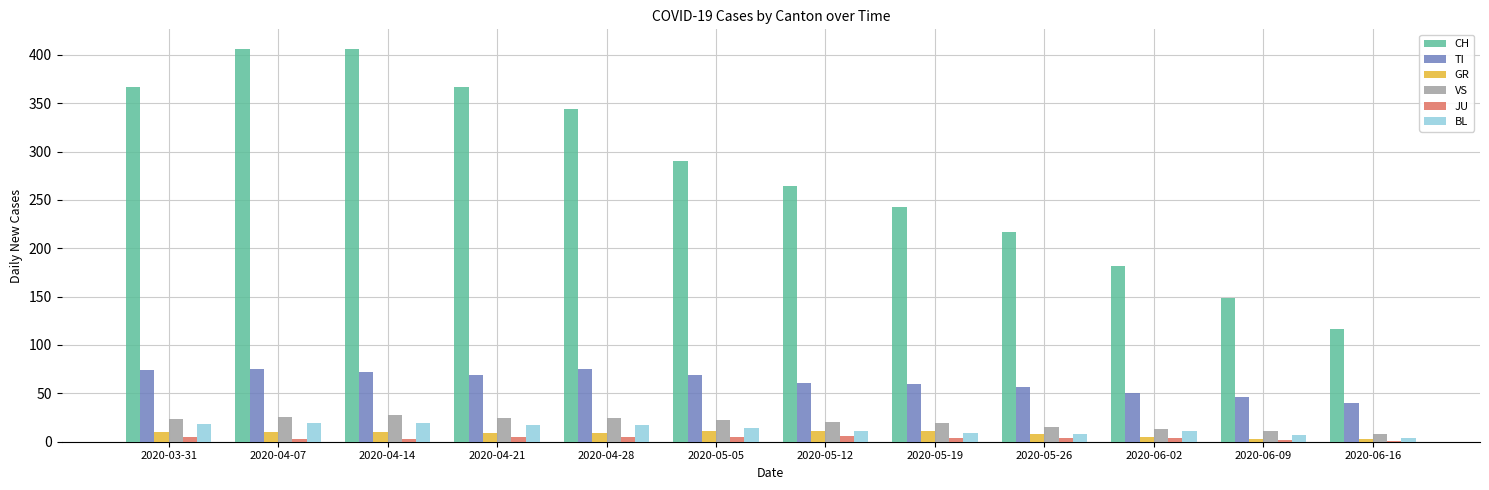

Are the bars grouped side by side (vs. stacked)?

Yes